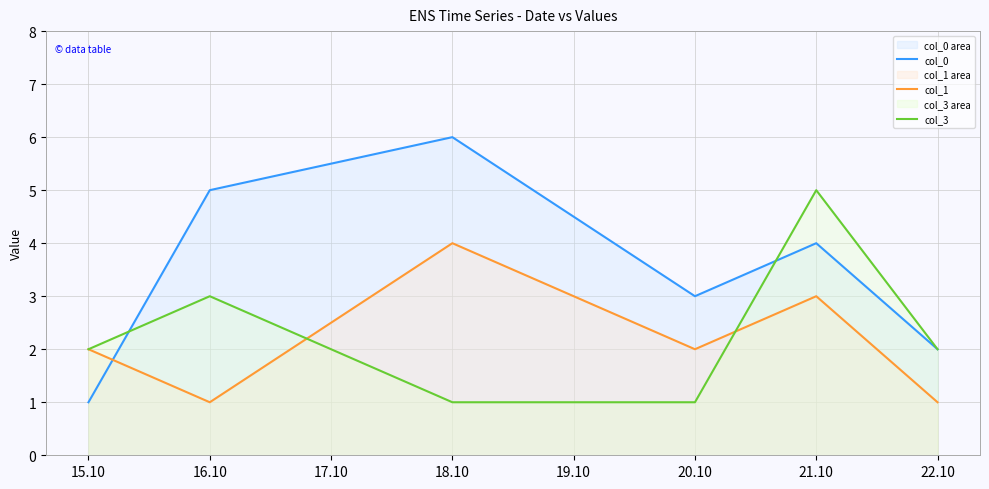

True or false: col_1 has a value of 2 at 20.10.

True